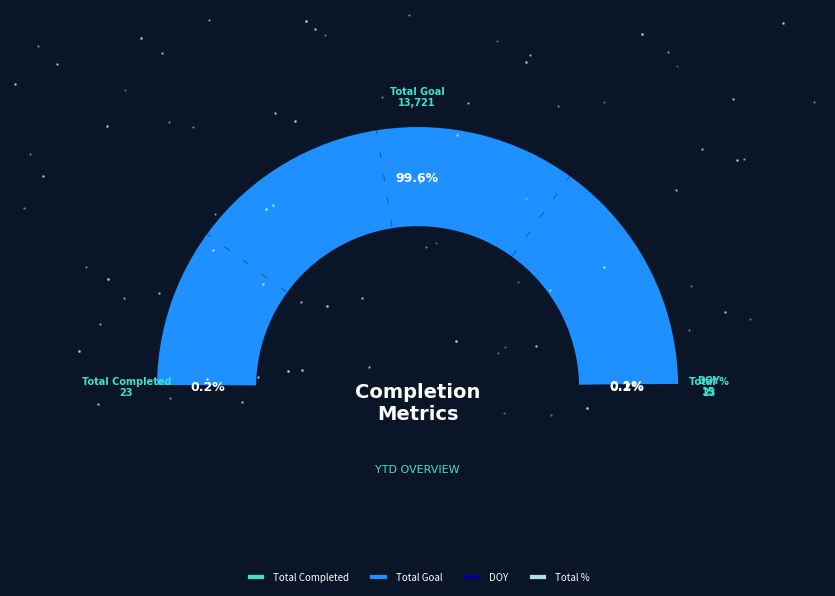

Which category accounts for the majority?

Total Goal